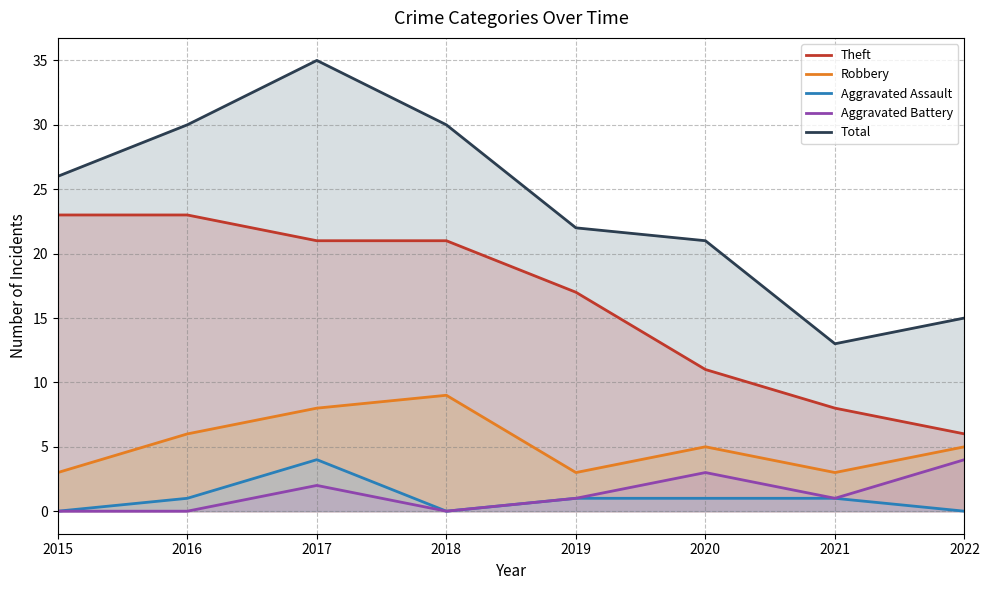

At how many categories does at least one series exceed 21?

5